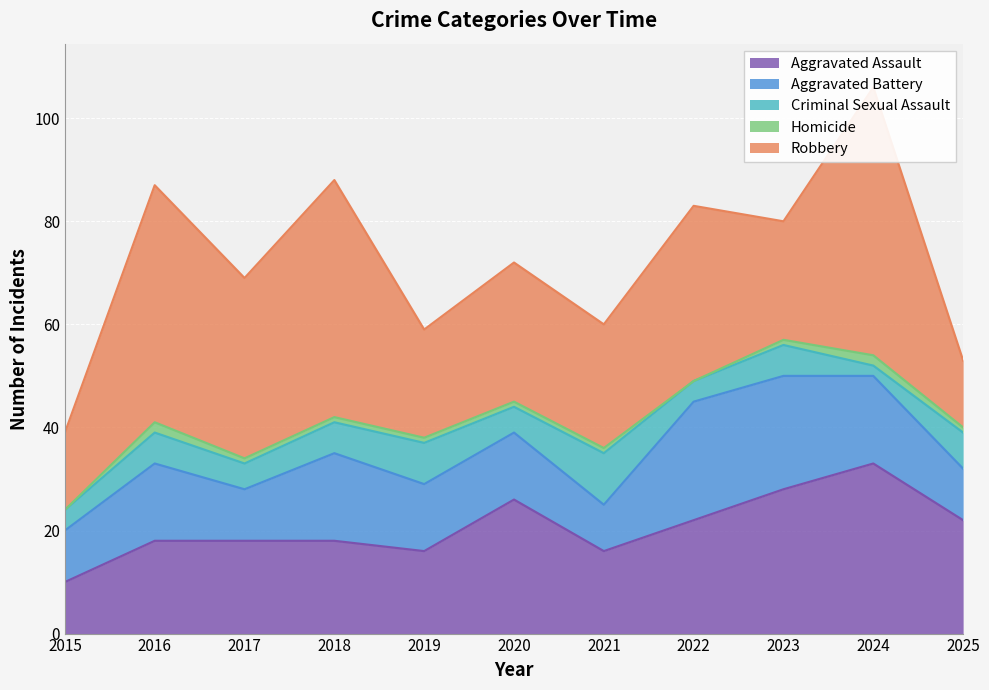

List the series in order of their peak value, lowest first.

Homicide, Criminal Sexual Assault, Aggravated Battery, Aggravated Assault, Robbery